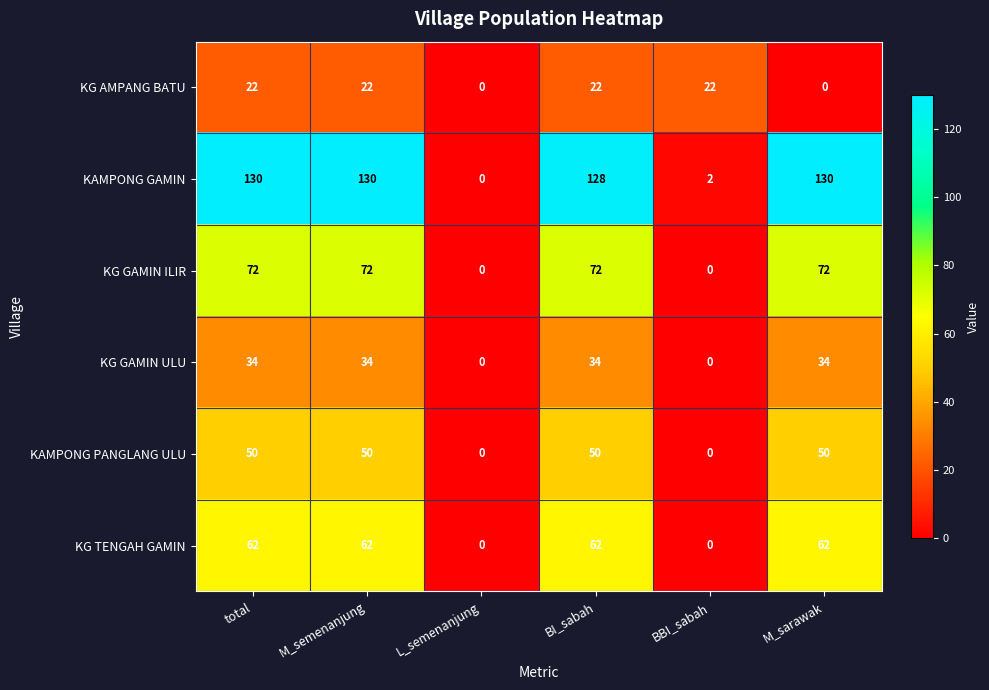

What is the sum of all KG GAMIN ULU values?

136